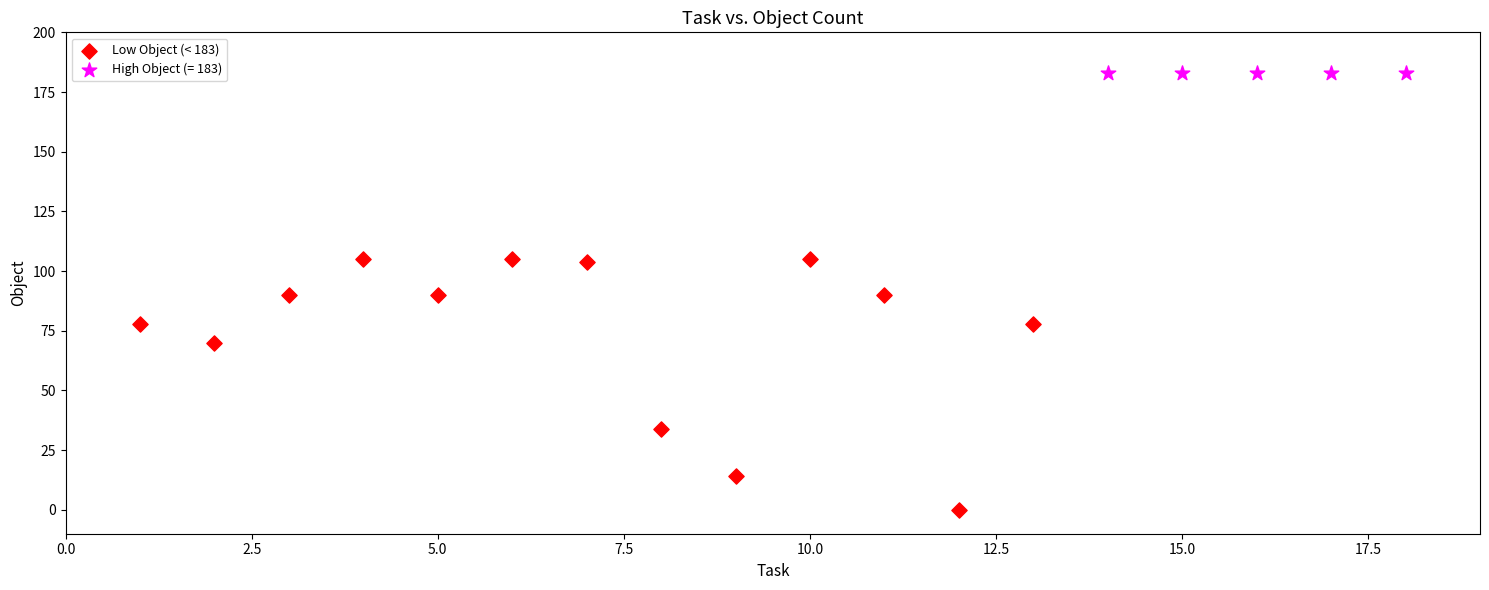

Which series contains the lowest Y value?

Low Object (< 183)